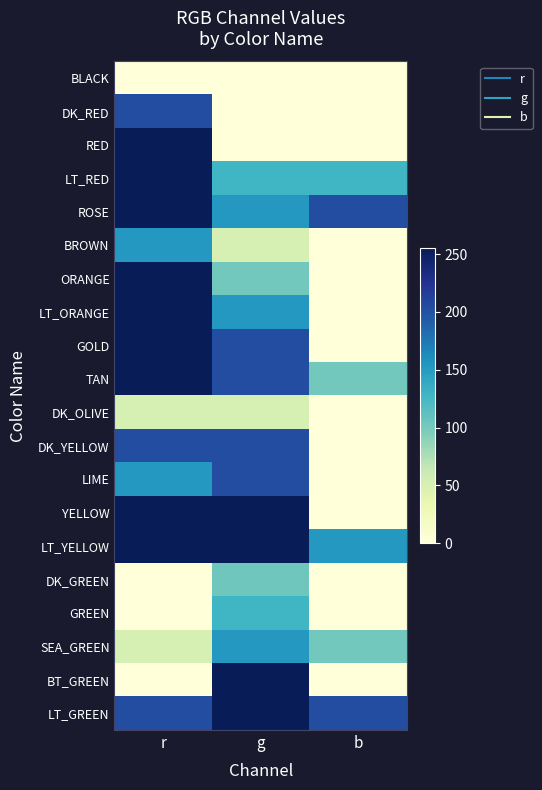

Rank the series at g from lowest to highest value.

BLACK, DK_RED, RED, BROWN, DK_OLIVE, ORANGE, DK_GREEN, LT_RED, GREEN, ROSE, LT_ORANGE, SEA_GREEN, GOLD, TAN, DK_YELLOW, LIME, YELLOW, LT_YELLOW, BT_GREEN, LT_GREEN